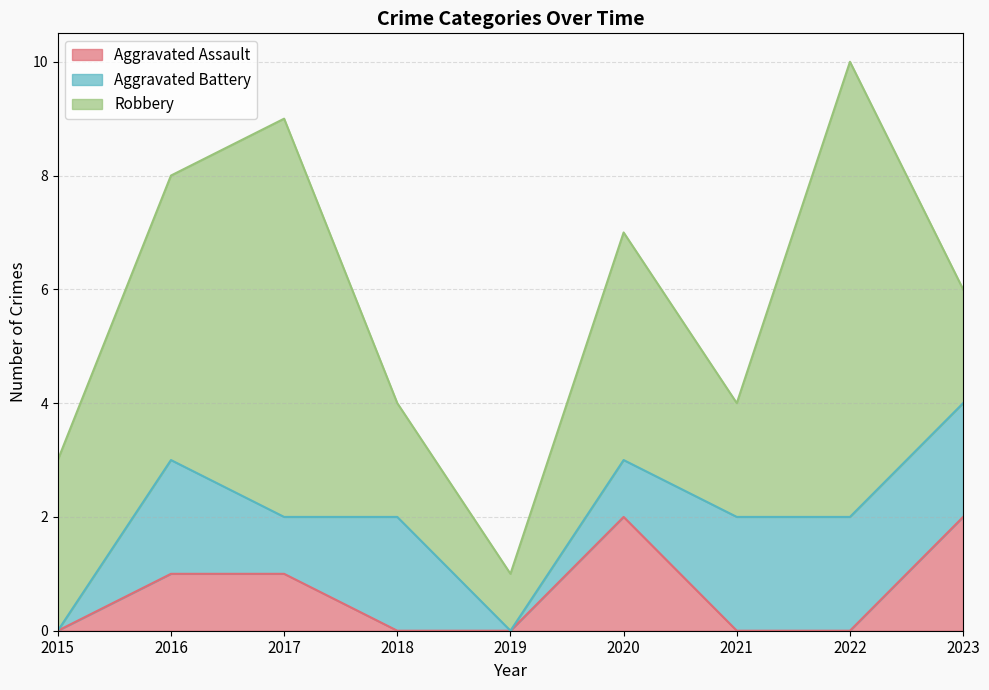

Reading right to left, what are all the values shown in this chart?

Aggravated Assault: 2	0	0	2	0	0	1	1	0
Aggravated Battery: 2	2	2	1	0	2	1	2	0
Robbery: 2	8	2	4	1	2	7	5	3